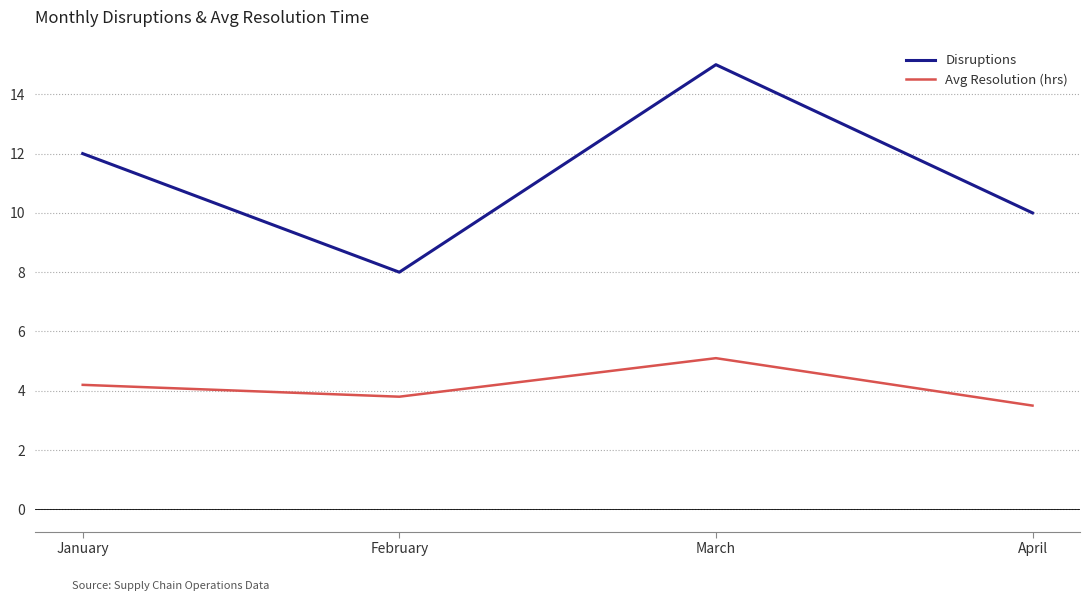

What is the average value of the Avg Resolution (hrs) series?

4.2